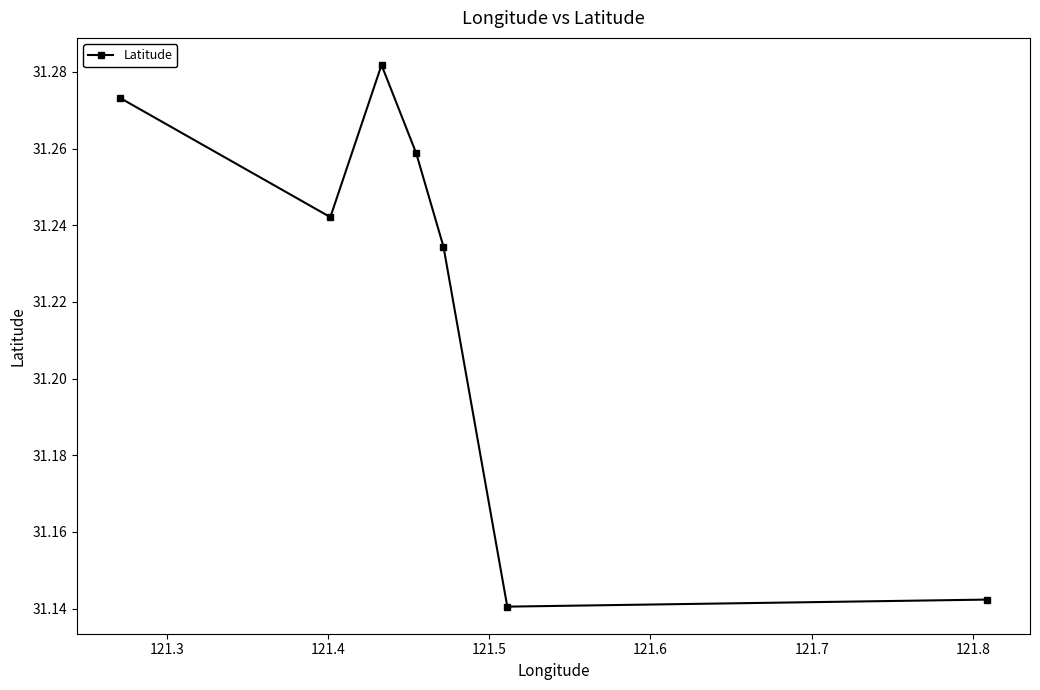

Count the number of categories in the chart.

7